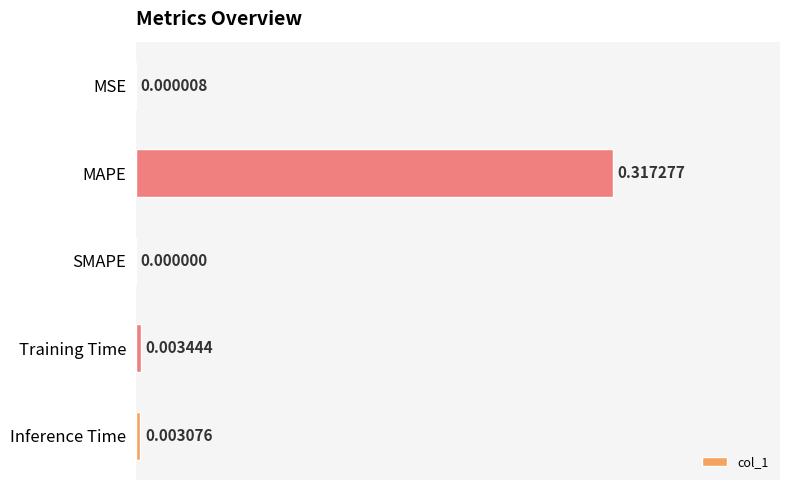

Which label corresponds to the largest value in the chart?

MAPE